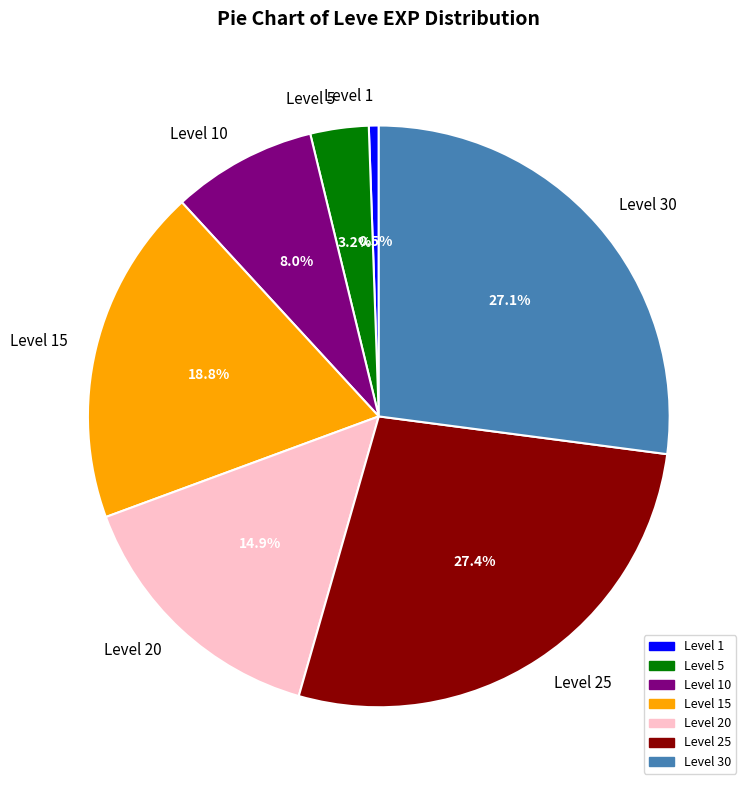

What percentage do Level 10 and Level 30 together represent?

35.1%